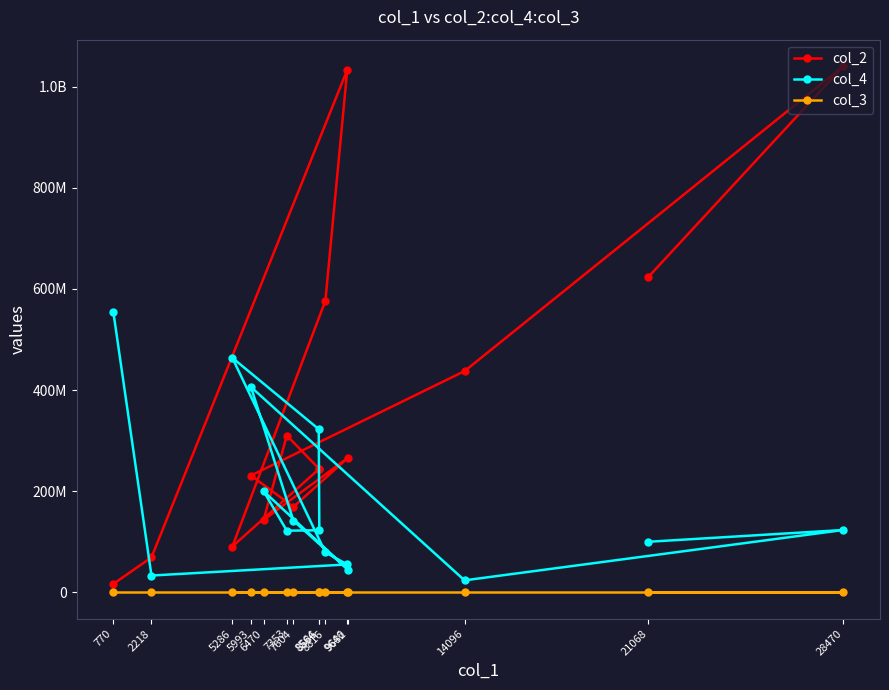

Rank the categories by col_4 value from highest to lowest.

770, 5286, 5993, 8564, 6470, 7604, 28470, 8586, 7353, 21068, 8816, 9646, 9682, 2218, 14096